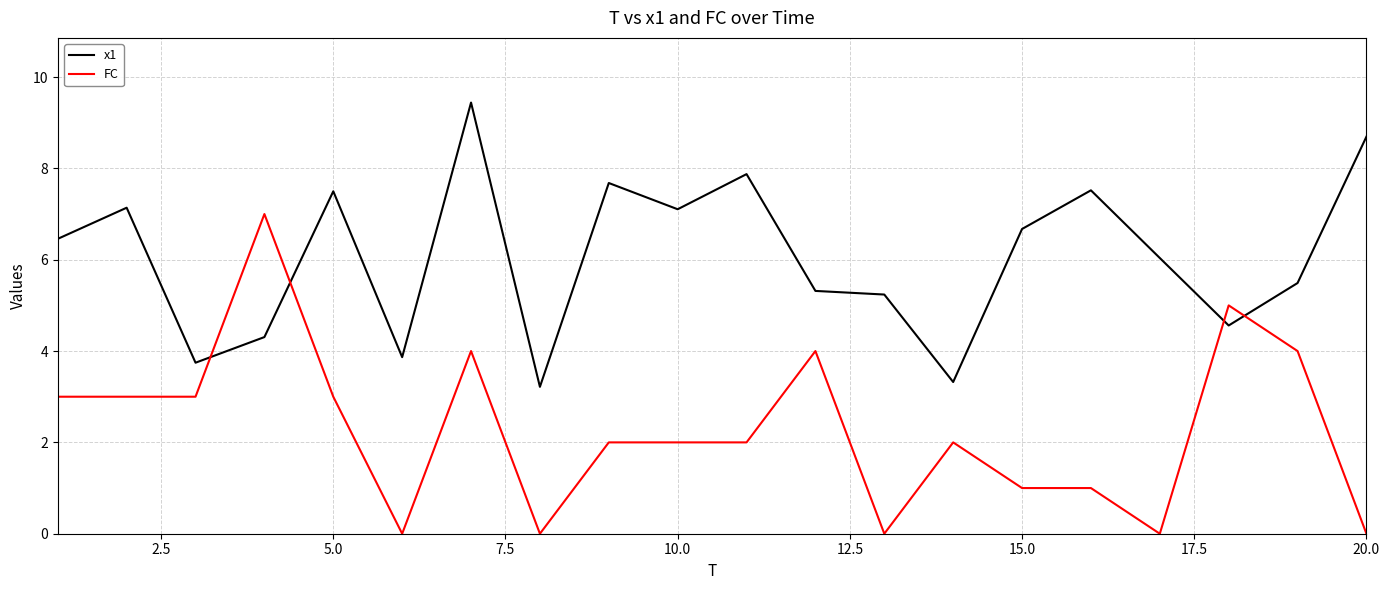

What is the highest value of the FC series?

7.0